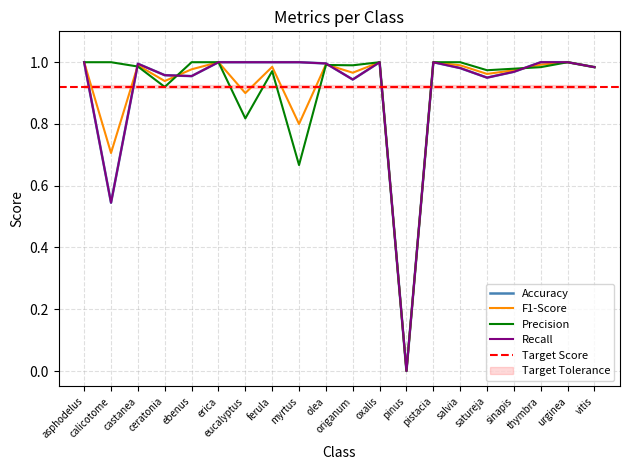

What is the label of the 20th point from the right?

asphodelus